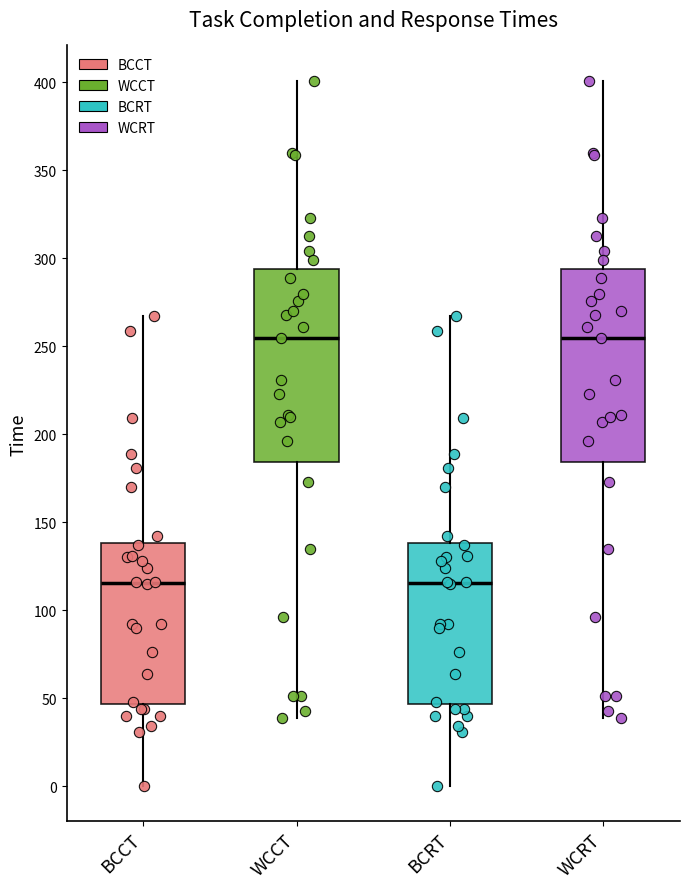

Where does the median line of the box for WCCT sit on the y-axis? The values are not printed on the chart, so give them approximately, as read against the axis.

255